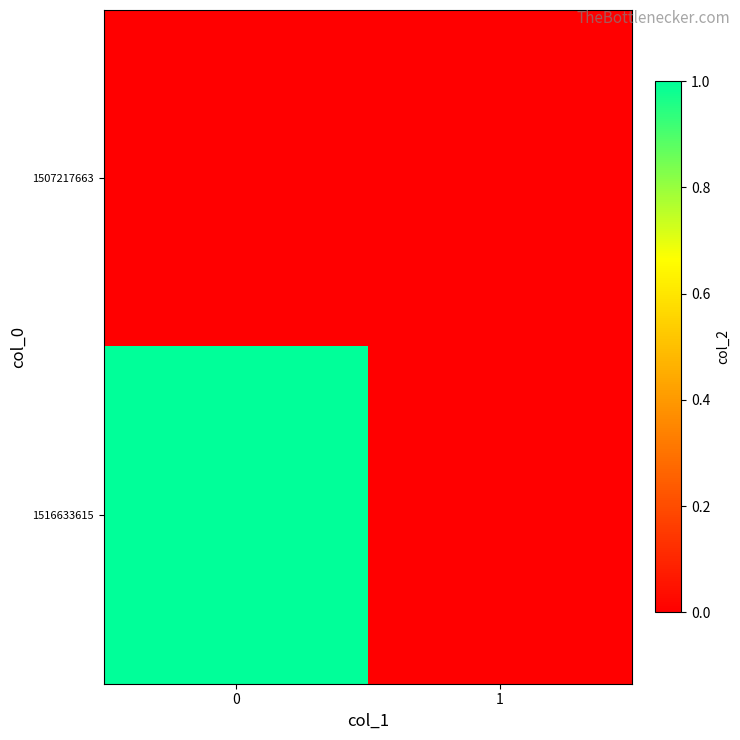

Reading right to left, list all the values displayed in this chart.

1507217663: 1=0	0=0
1516633615: 1=0	0=1